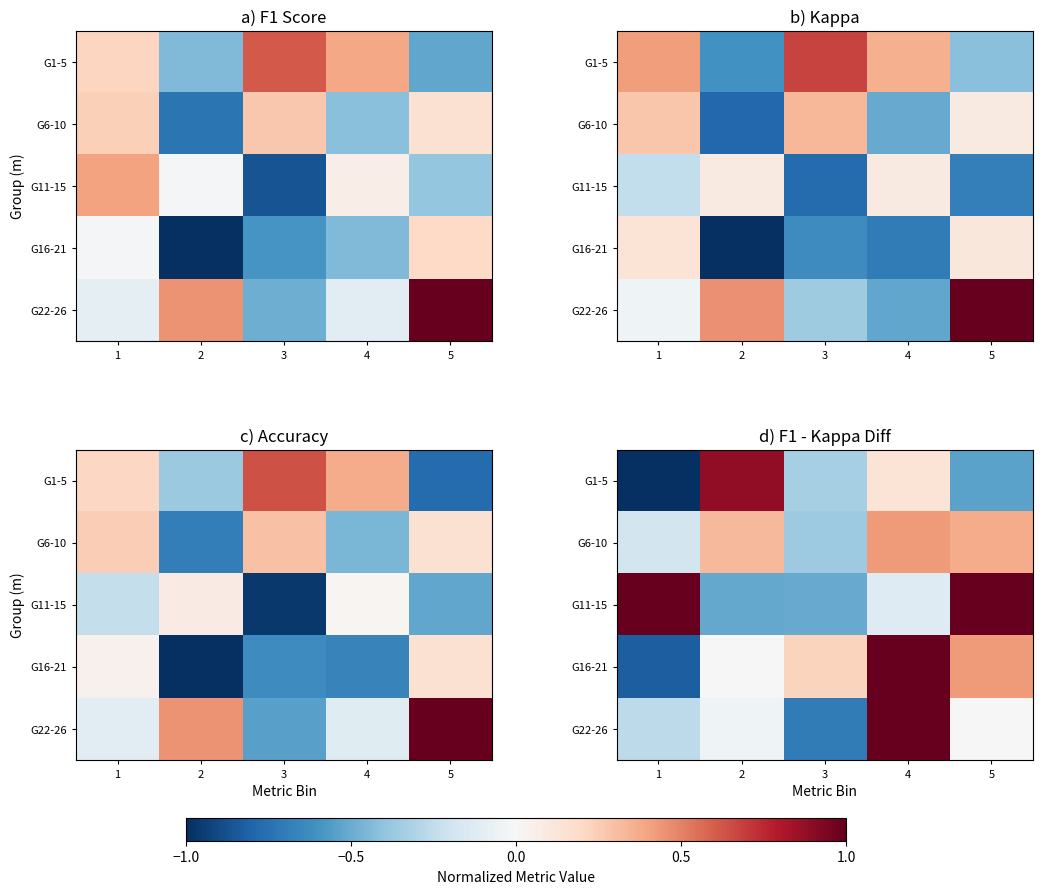

Count the number of categories in the chart.

5